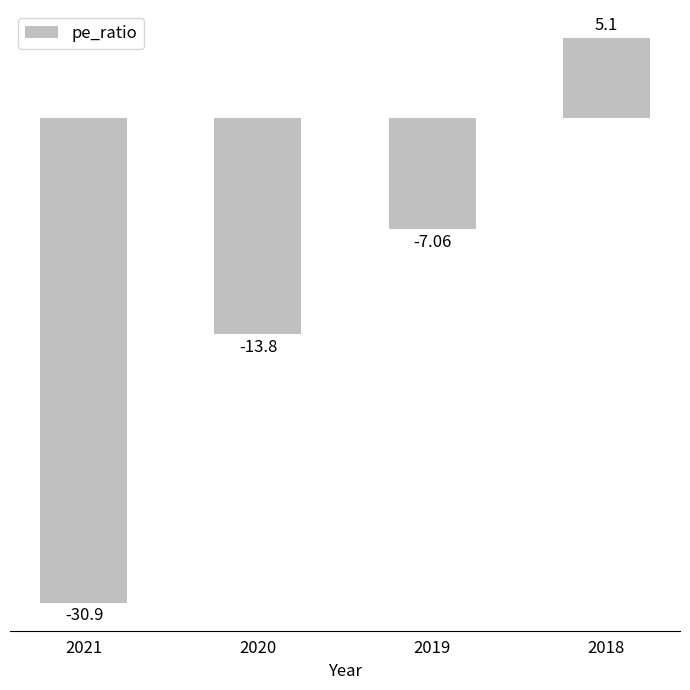

What is the sum of all values?

-46.7